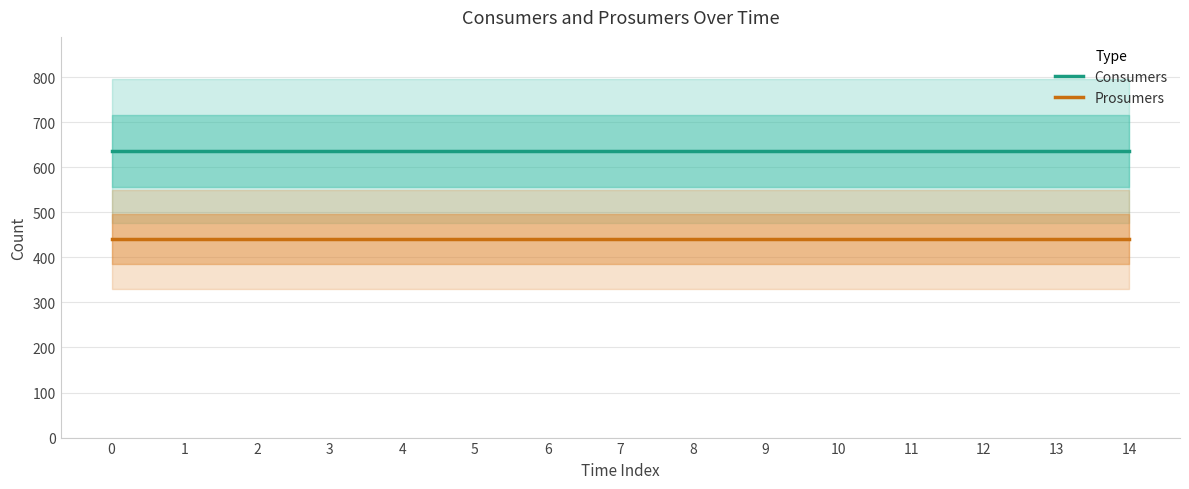

What are all the series names shown in the legend?

Consumers, Prosumers